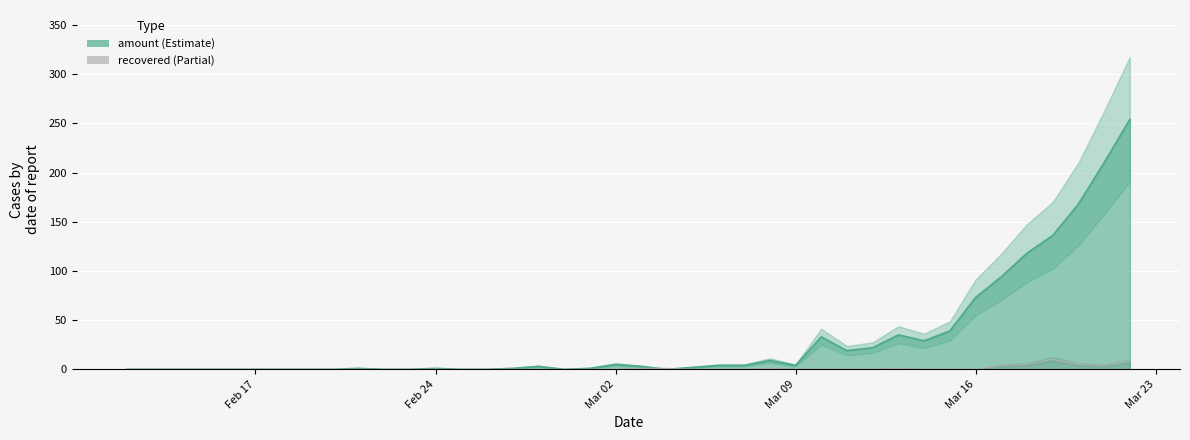

What is the average value of the amount series?

32